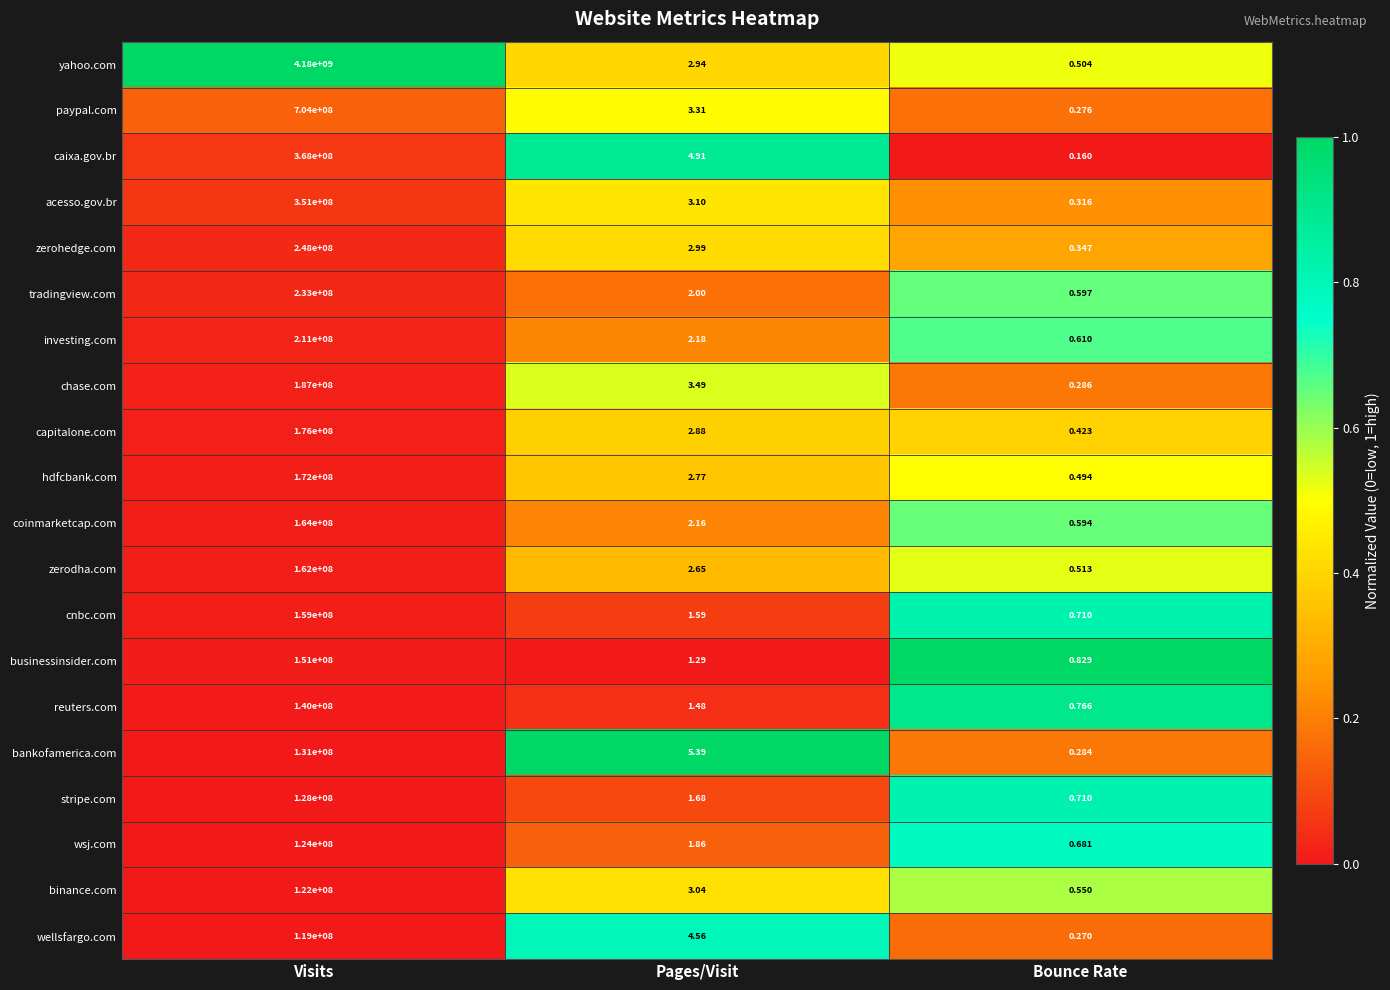

What is the greatest value displayed?

4180000000.0